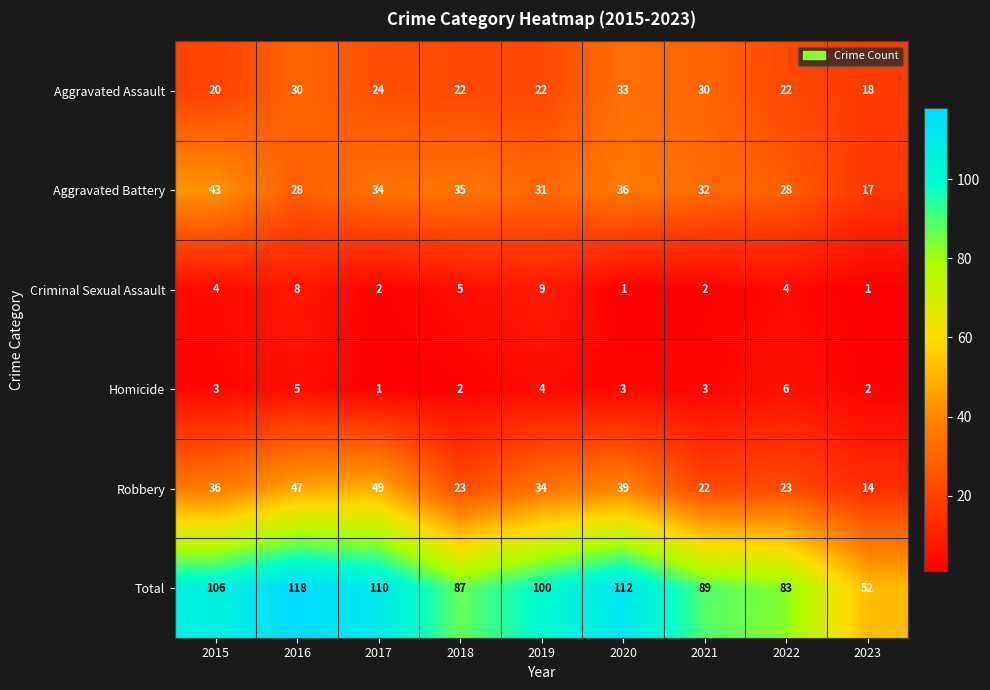

What is the sum of the Homicide values at 2021 and 2017?

4